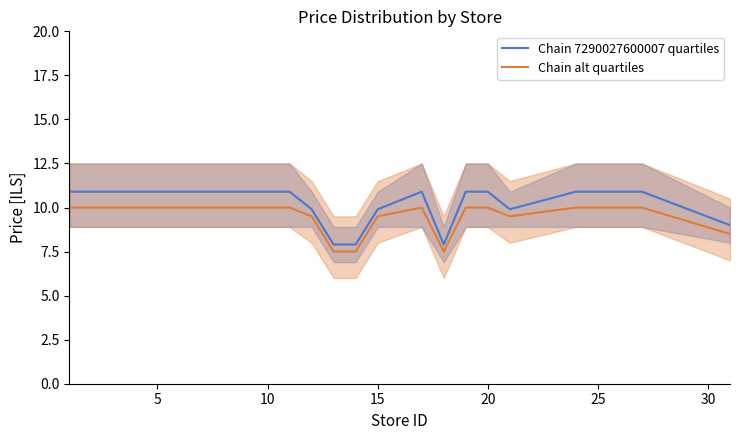

What is the minimum value for Chain 7290027600007 quartiles?

7.9